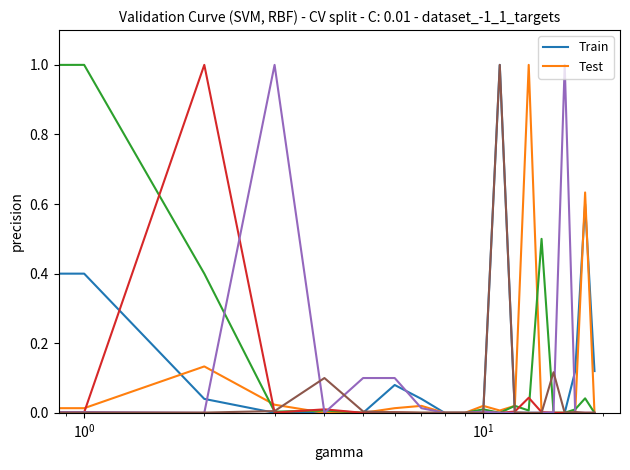

What is the greatest value displayed?

1.0